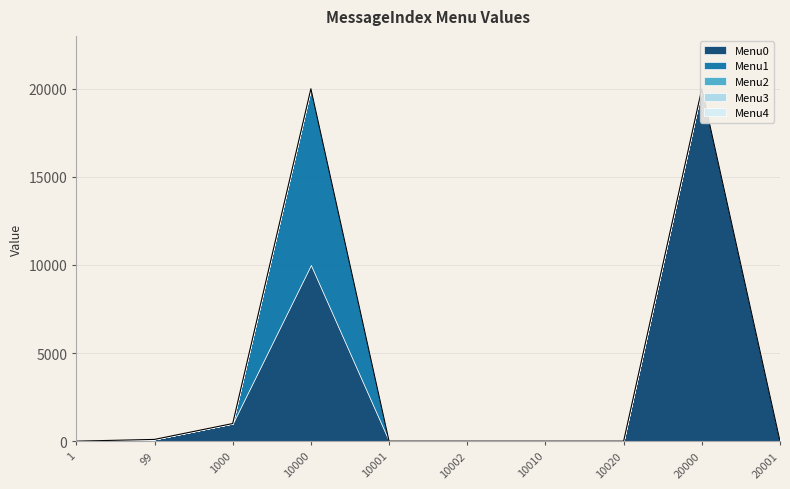

Which category has the highest value in the Menu1 series?

10000